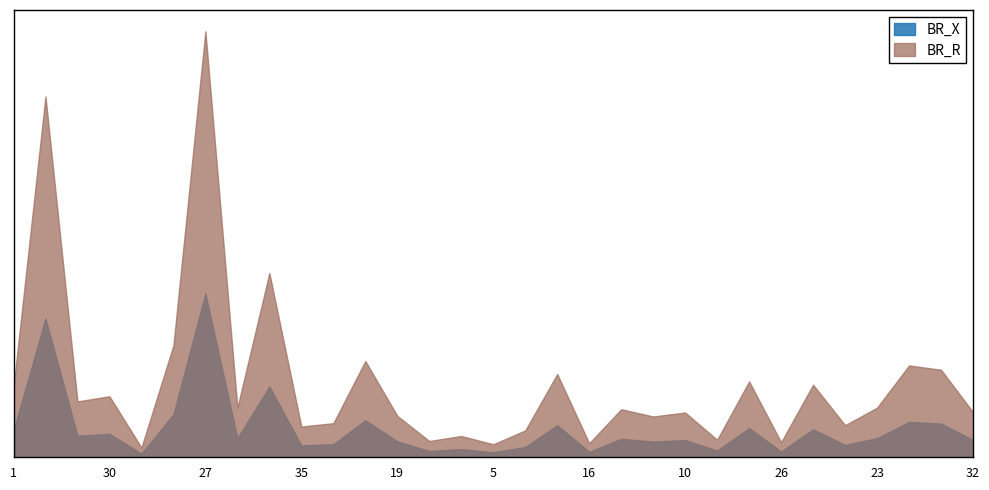

Which series has the largest total across all categories?

BR_R